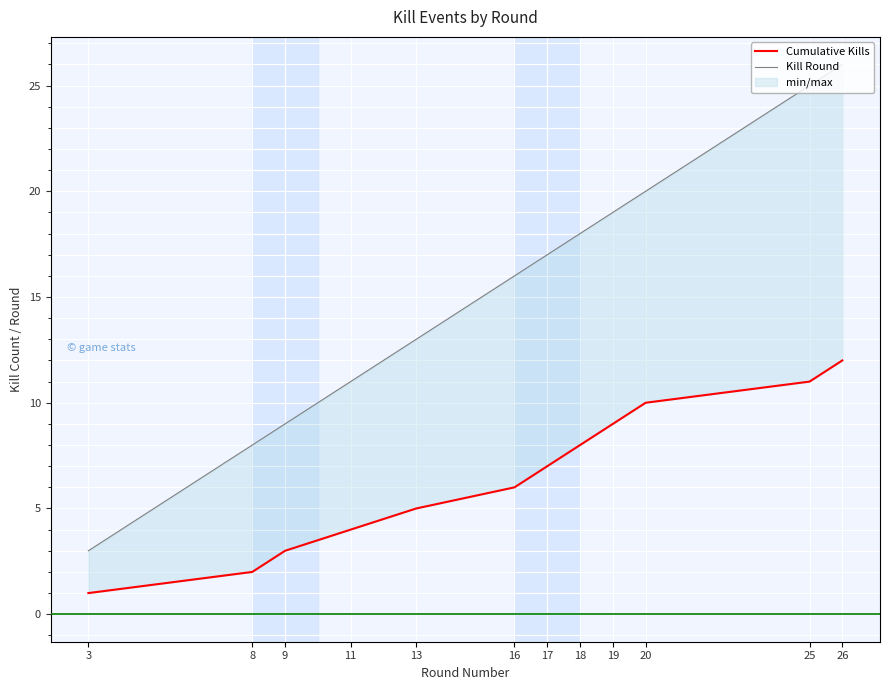

How many values in the Cumulative Kills series exceed 7?

5